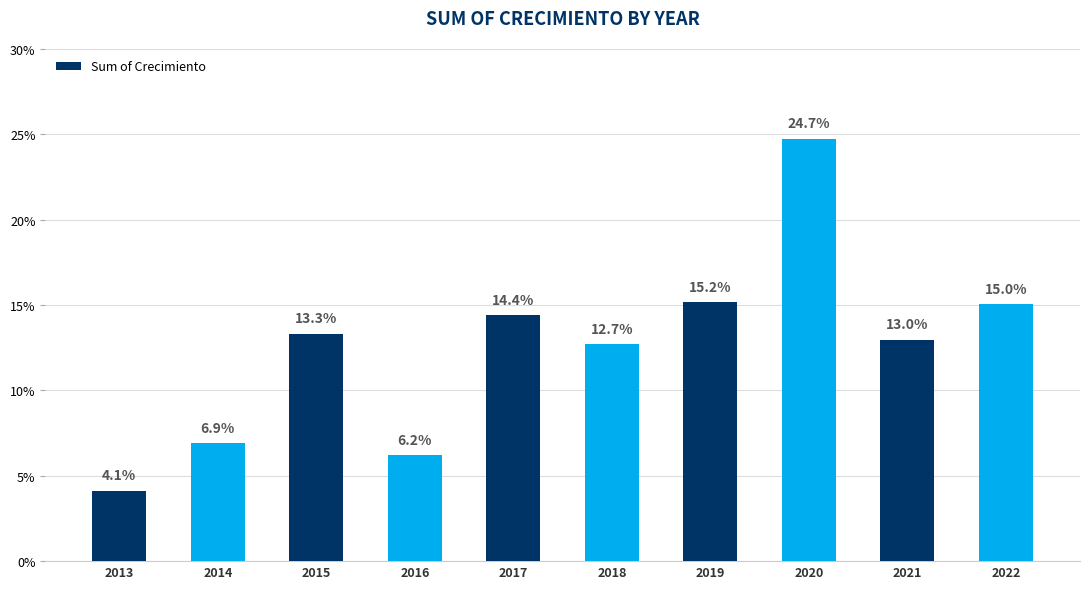

At which label is the value closest to 0?

2013